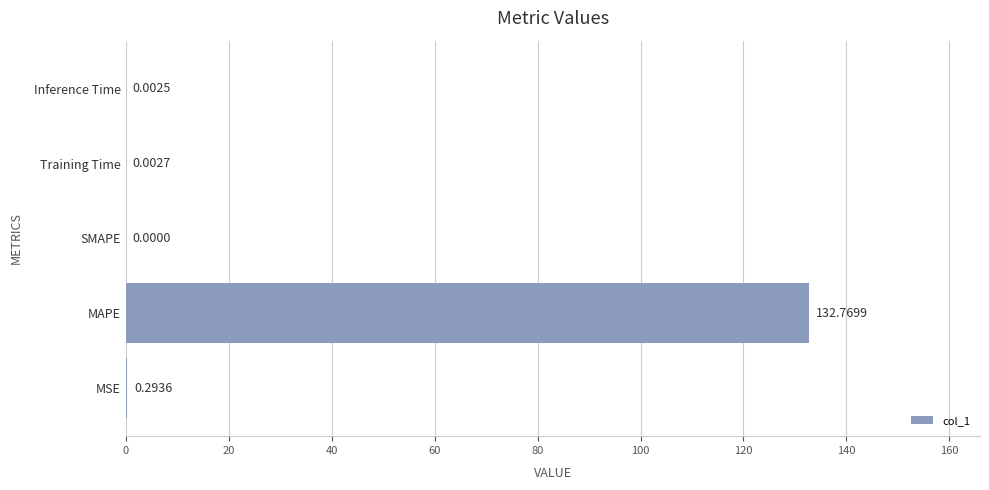

Are the bars grouped side by side (vs. stacked)?

No